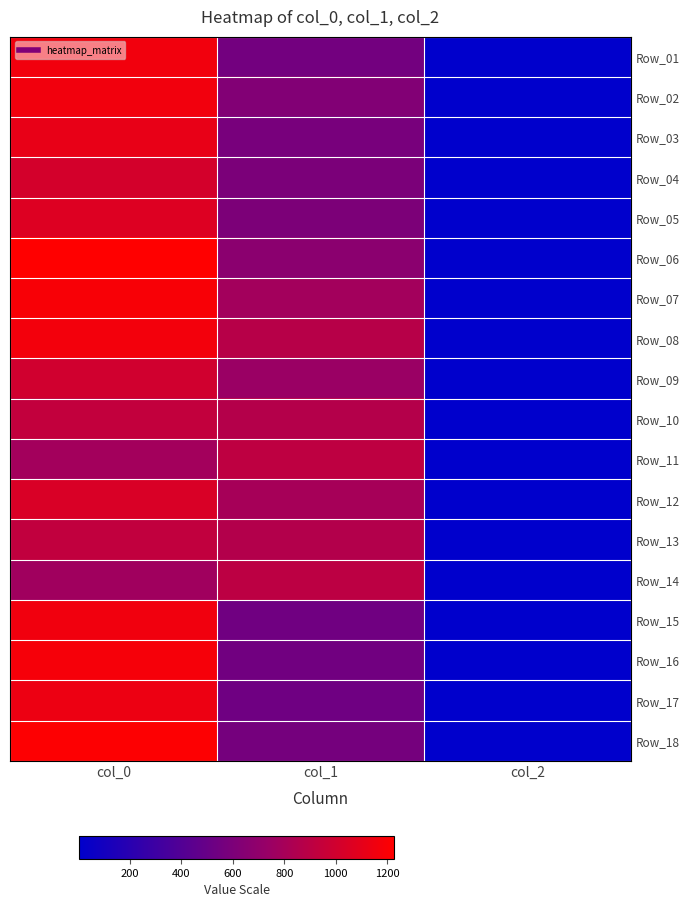

Which series has the widest spread of values?

Row_06